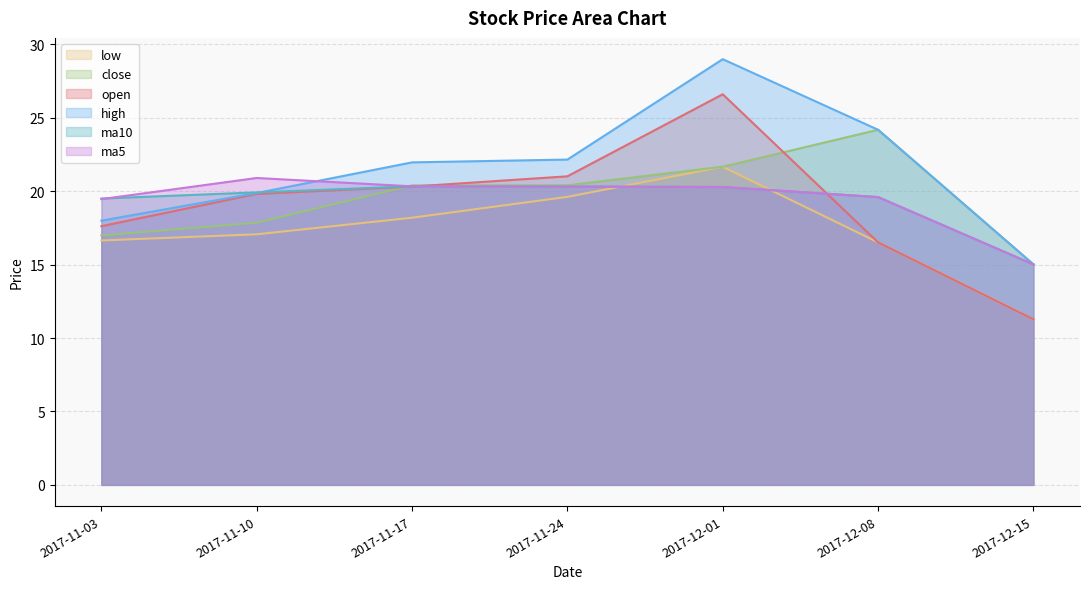

Is the value of close at 2017-11-17 greater than the value of open at 2017-12-08?

Yes